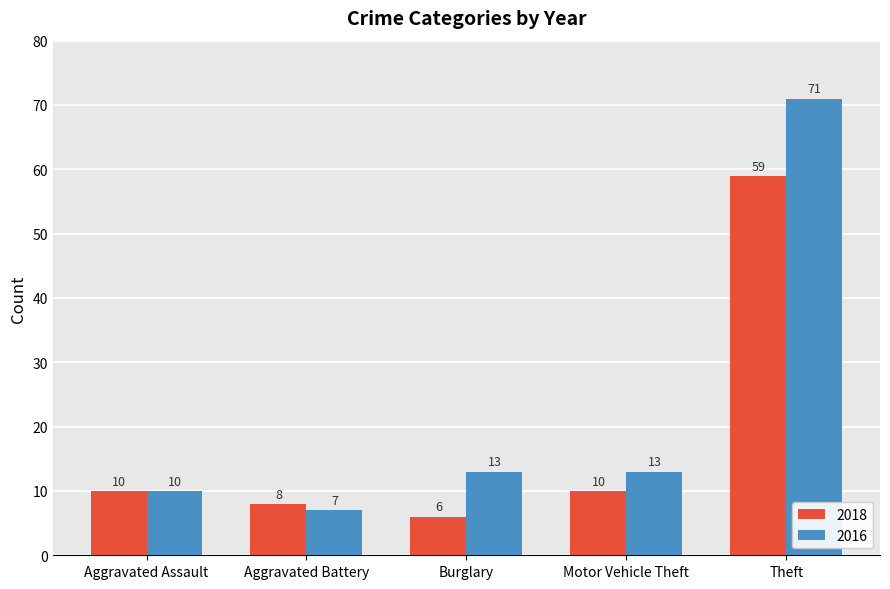

What is the value of the 2018 bar at the 4th from the left?

10